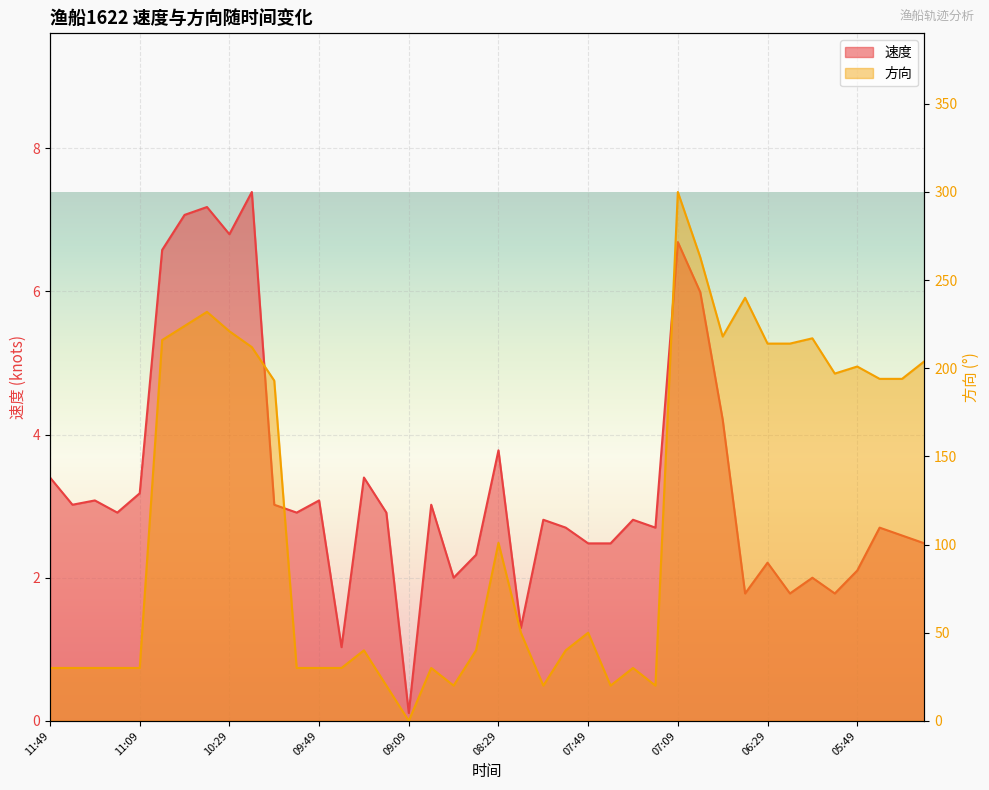

Which category has the lowest value in the 方向 series?

09:09